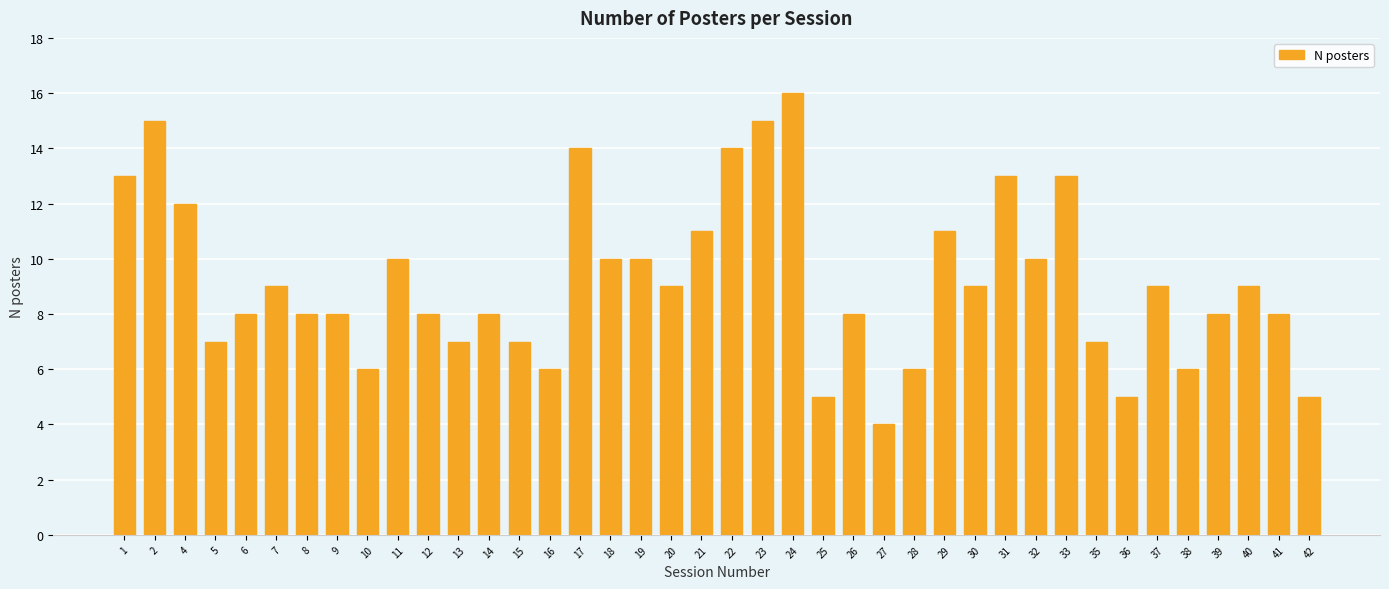

What is the approximate value at 7?

9